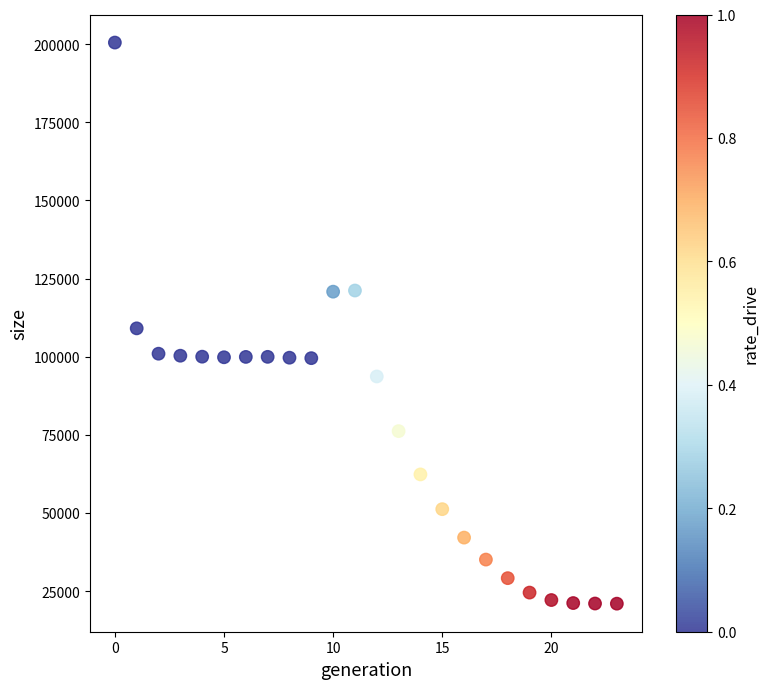

What is the range of Y values (max minus min)?

179472